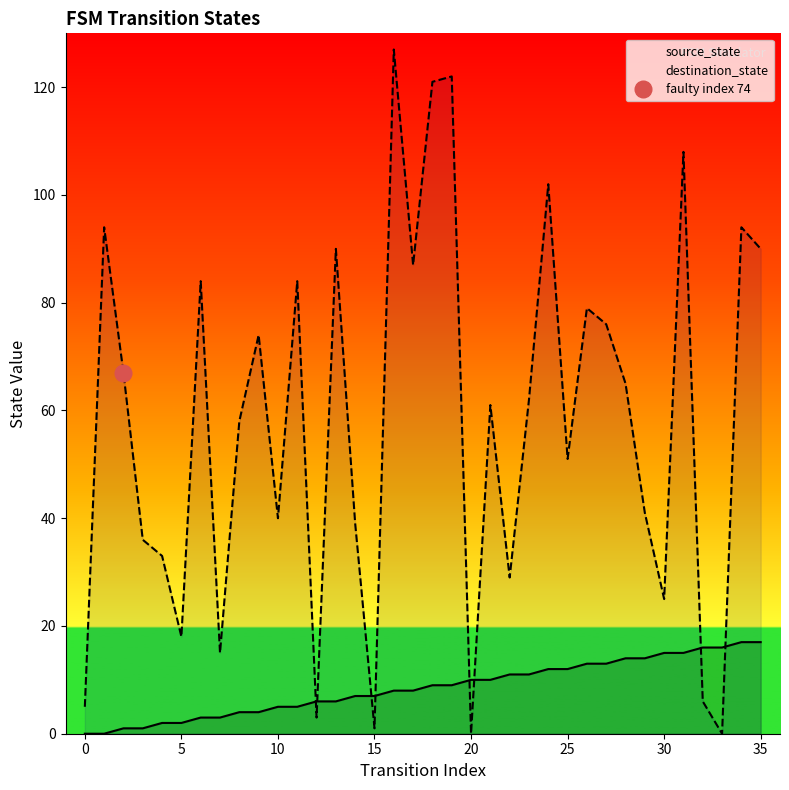

How many values in destination_state are above zero?

34